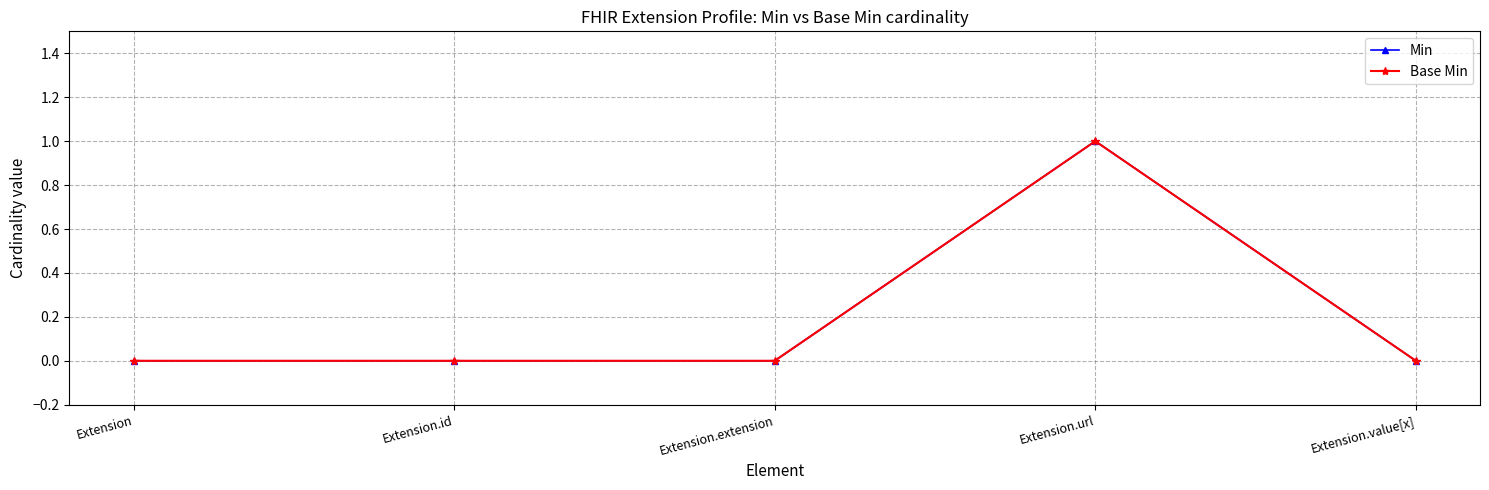

What is the highest value of the Base Min series?

1